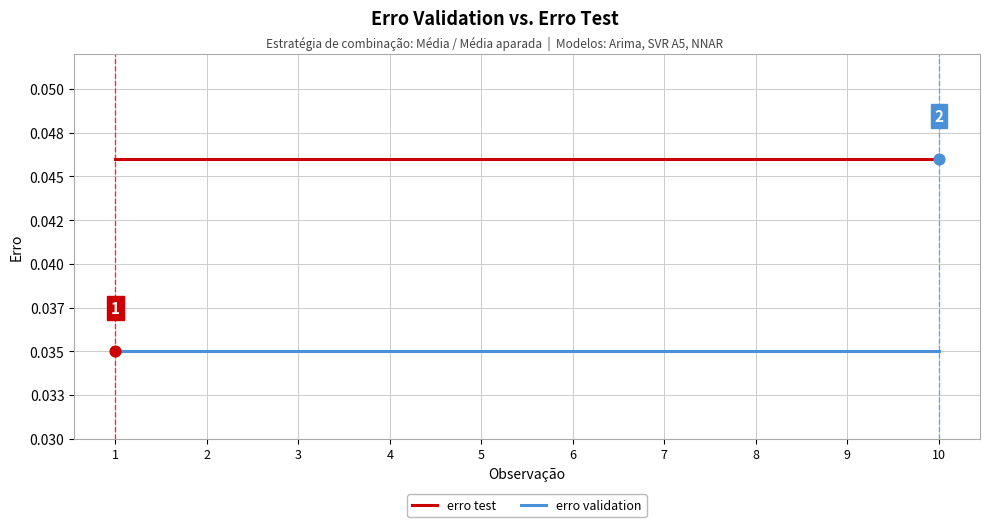

What are all the series names shown in the legend?

erro test, erro validation